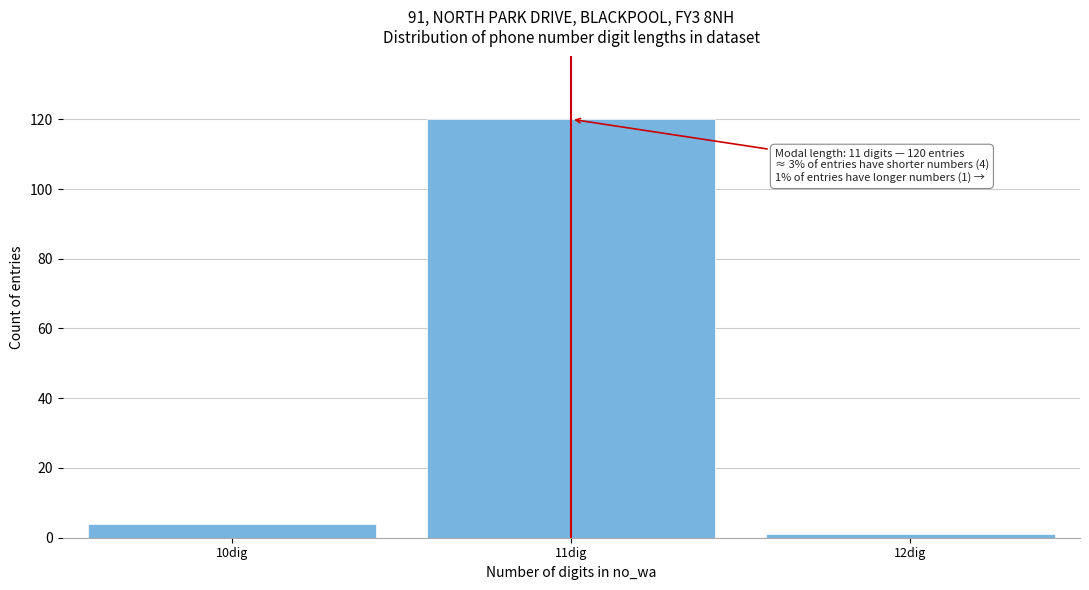

Reading right to left, transcribe all the data shown in this chart.

1	120	4